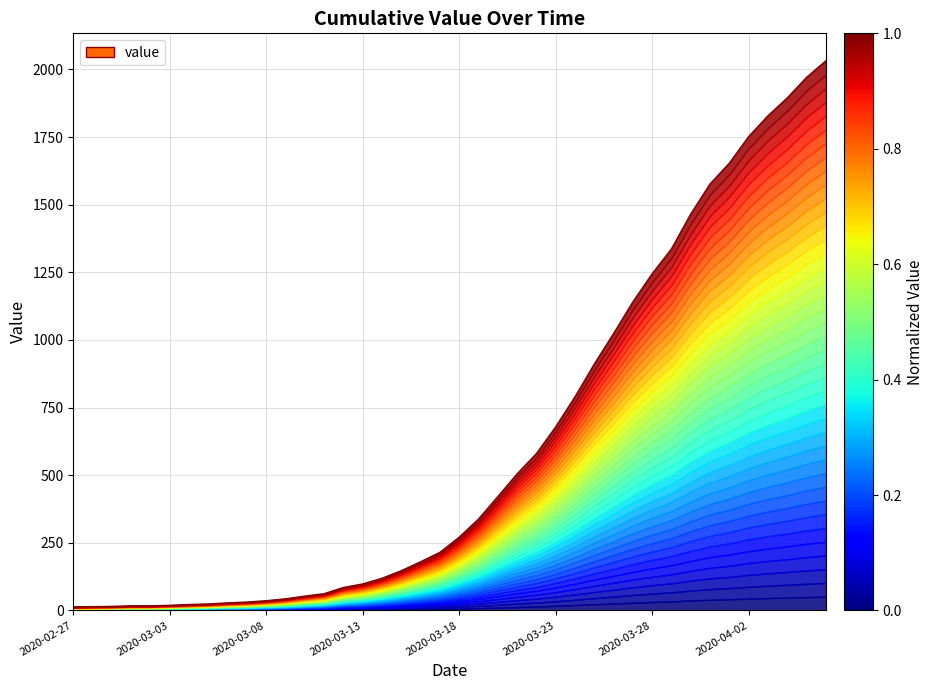

What is the greatest value displayed?

2032